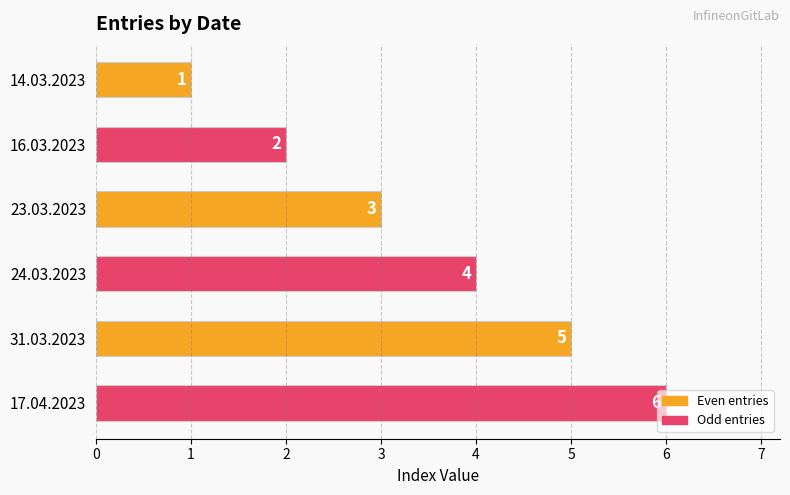

Count the number of data series in this chart.

1